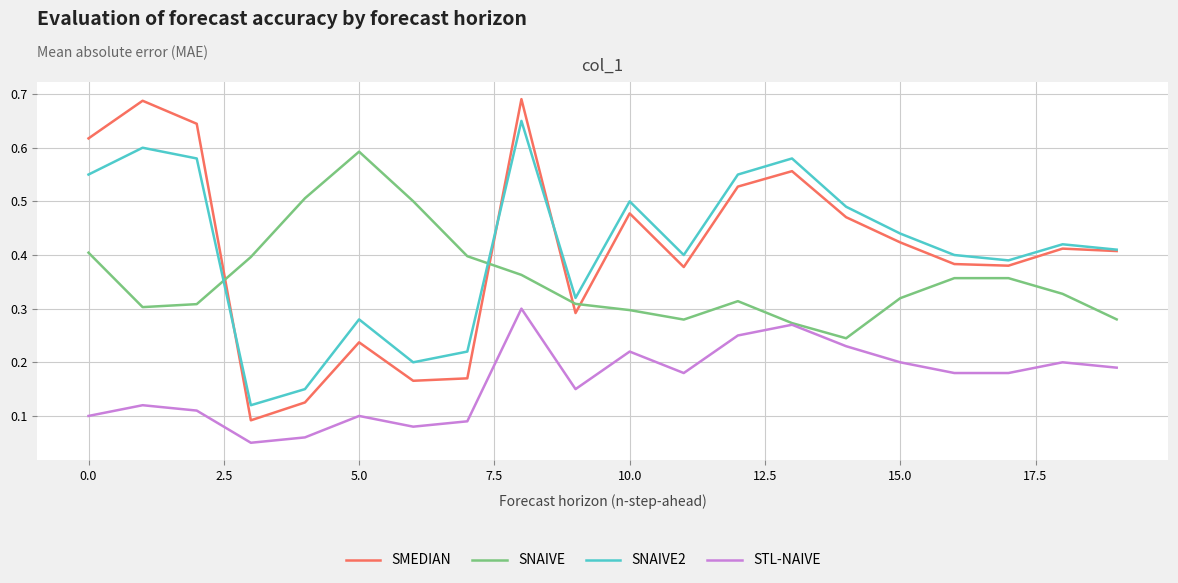

True or false: SNAIVE2 and STL-NAIVE cross at least once.

False